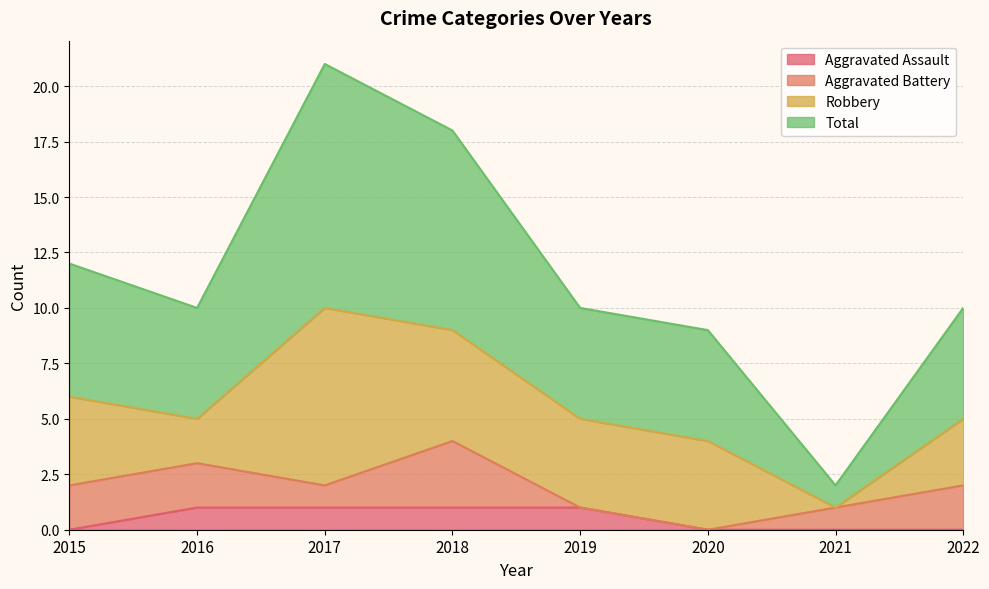

At which category is the sum across all series the highest?

2017